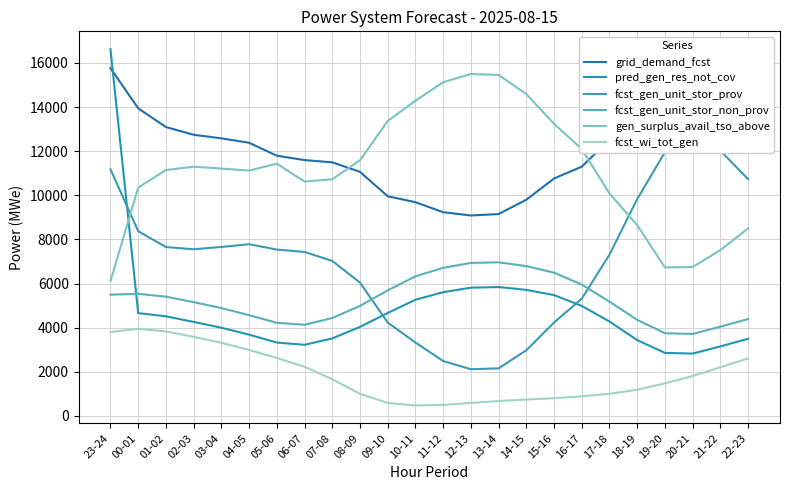

True or false: gen_surplus_avail_tso_above has a value of 17702 at 00-01.

False